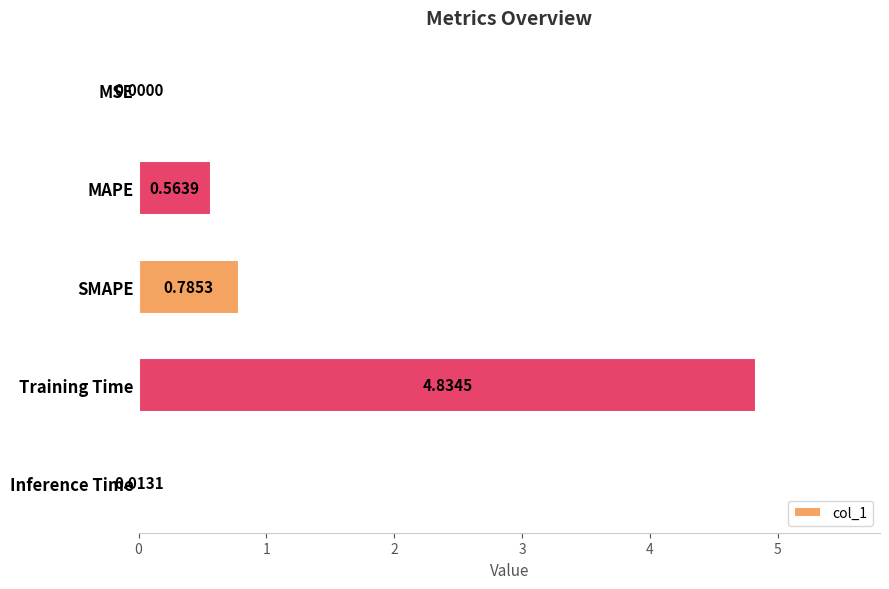

At which category does the chart reach its peak across all series?

Training Time